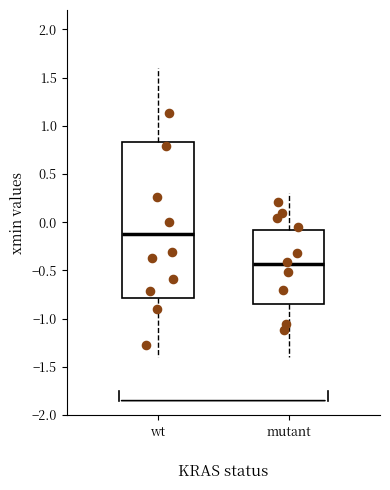

Which box has the highest median line?

wt